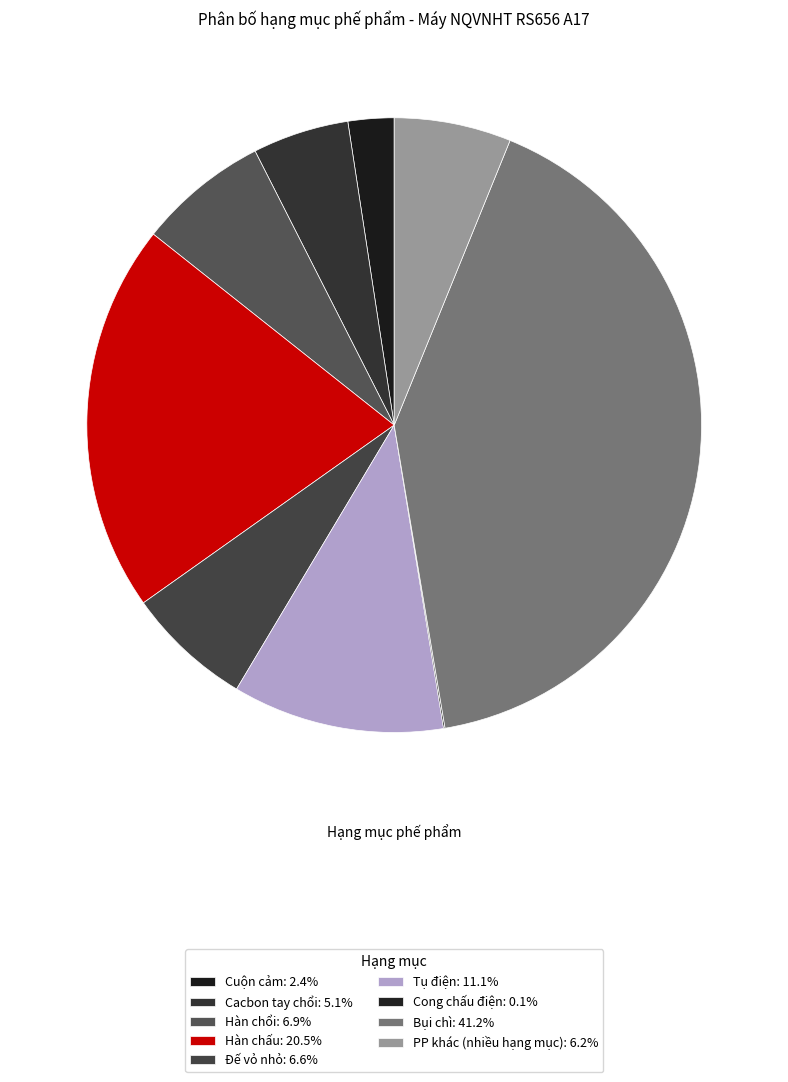

To the nearest percent, what is the combined percentage of Hàn chấu and Tụ điện?

32%